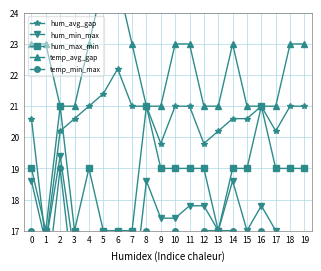

What is the maximum value for hum_max_min?

21